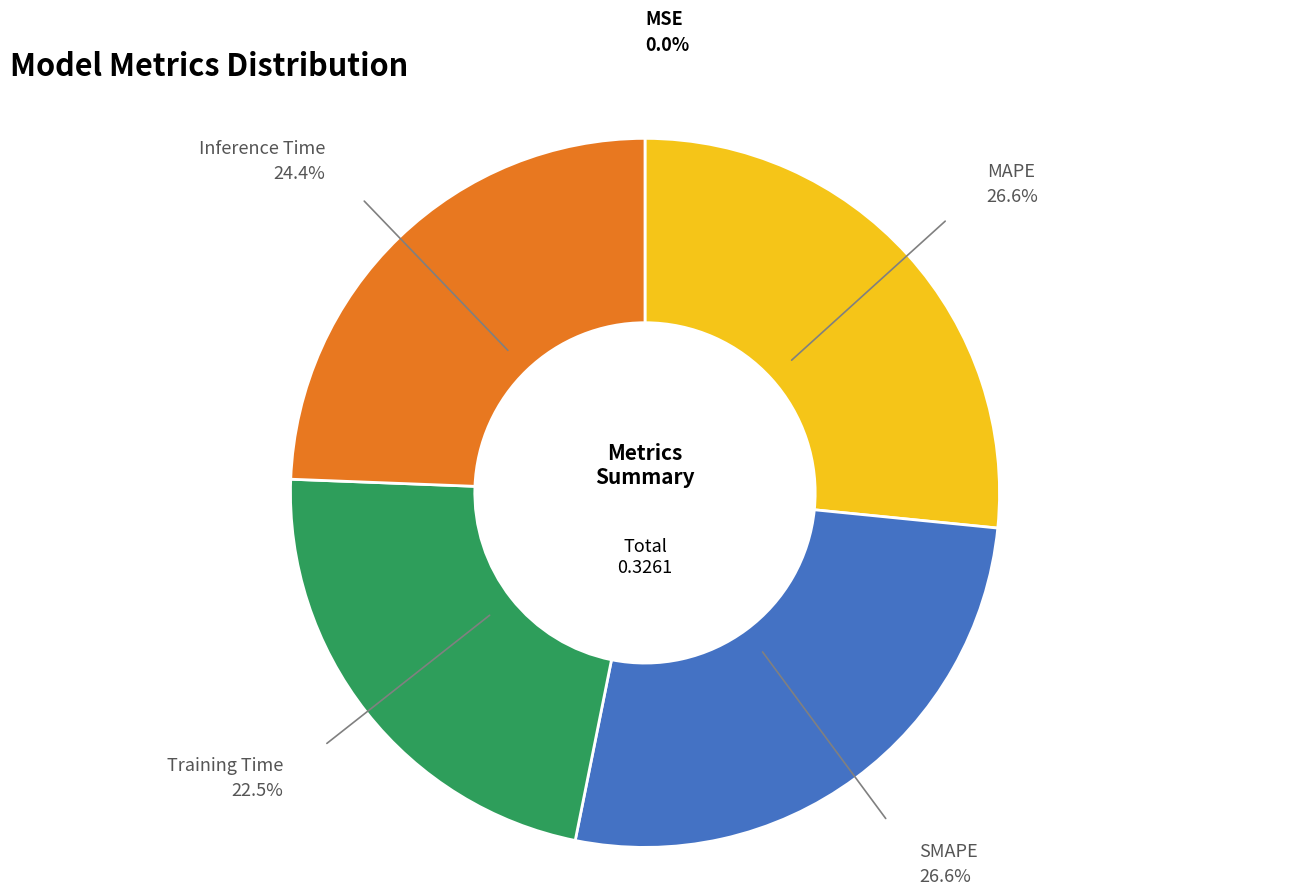

Is there any slice that represents more than half of the pie?

No